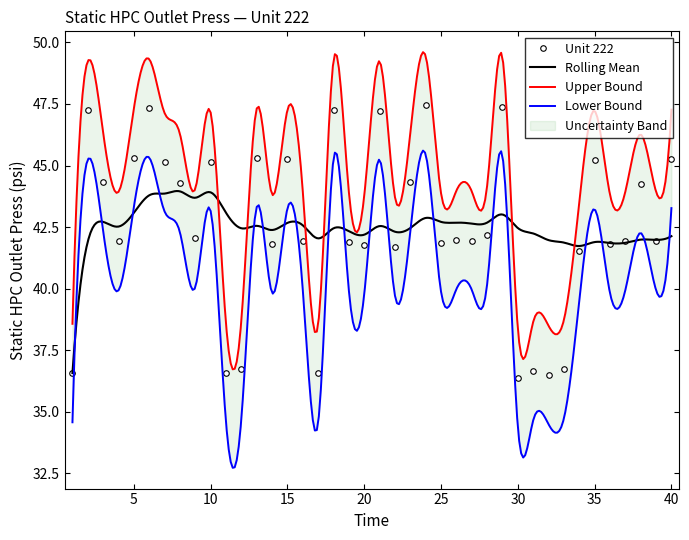

Reading right to left, list all the values displayed in this chart.

Unit 222: 45.3	41.9	44.3	41.9	41.8	45.2	41.5	36.7	36.5	36.6	36.4	47.4	42.2	42.0	42.0	41.9	47.4	44.3	41.7	47.2	41.8	41.9	47.3	36.6	41.9	45.3	41.8	45.3	36.7	36.6	45.1	42.1	44.3	45.1	47.3	45.3	41.9	44.3	47.2	36.6
Rolling Mean: 42.1	42.0	42.0	41.9	41.9	41.9	41.7	41.9	42.0	42.2	42.5	43.0	42.7	42.6	42.7	42.7	42.9	42.5	42.3	42.5	42.2	42.3	42.5	42.0	42.6	42.7	42.4	42.5	42.5	43.1	43.9	43.7	44.0	43.9	43.8	43.1	42.5	42.7	41.9	36.6
Upper Bound: 47.3	43.9	46.3	43.9	43.8	47.2	43.5	38.7	38.5	38.6	38.4	49.4	44.2	44.0	44.0	43.9	49.4	46.3	43.7	49.2	43.8	43.9	49.3	38.6	43.9	47.3	43.8	47.3	38.7	38.6	47.1	44.1	46.3	47.1	49.3	47.3	43.9	46.3	49.2	38.6
Lower Bound: 43.3	39.9	42.3	39.9	39.8	43.2	39.5	34.7	34.5	34.6	34.4	45.4	40.2	40.0	40.0	39.9	45.4	42.3	39.7	45.2	39.8	39.9	45.3	34.6	39.9	43.3	39.8	43.3	34.7	34.6	43.1	40.1	42.3	43.1	45.3	43.3	39.9	42.3	45.2	34.6